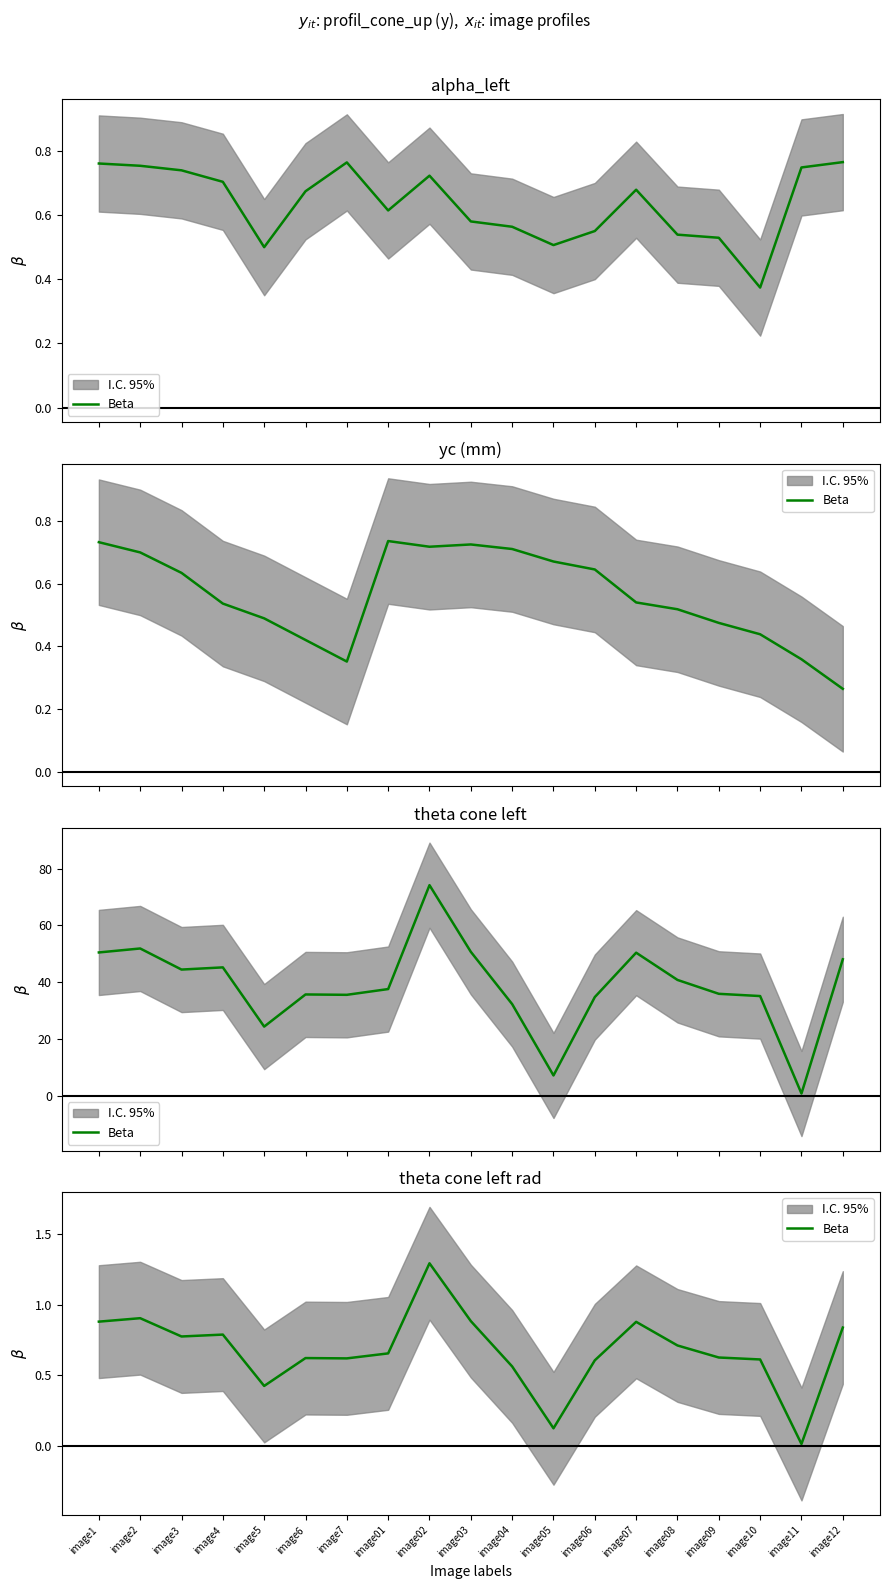

List the labels in order of value, largest first.

image02, image2, image03, image1, image07, image12, image4, image3, image08, image01, image09, image6, image7, image10, image06, image04, image5, image05, image11